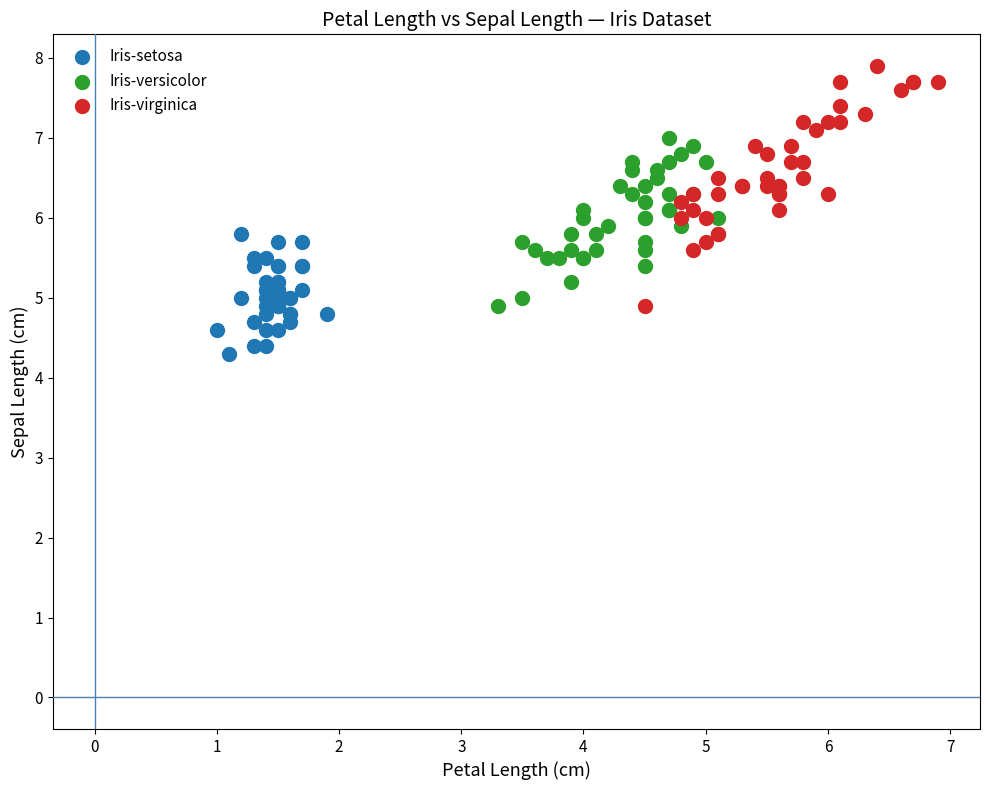

Which series has the widest spread of Y values?

Iris-virginica